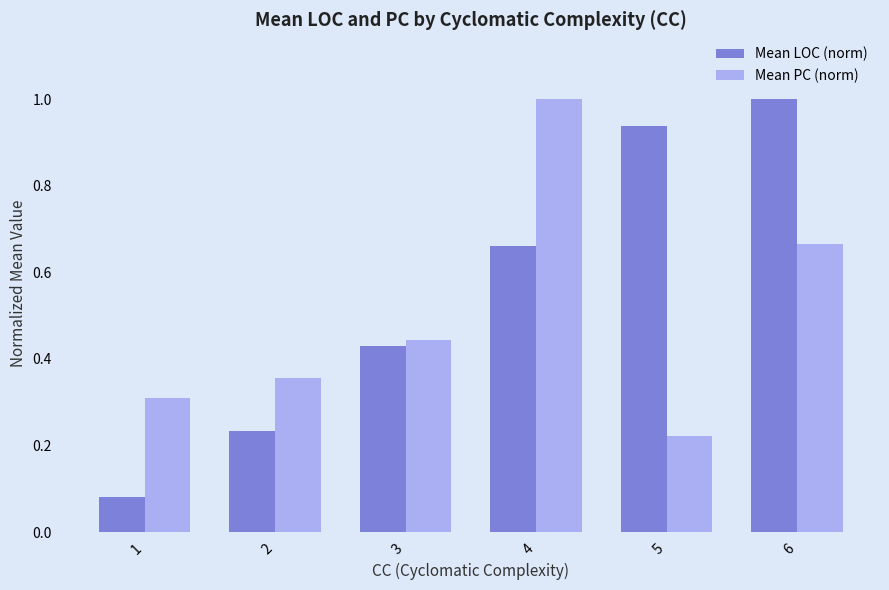

What are all the series names shown in the legend?

Mean LOC (norm), Mean PC (norm)